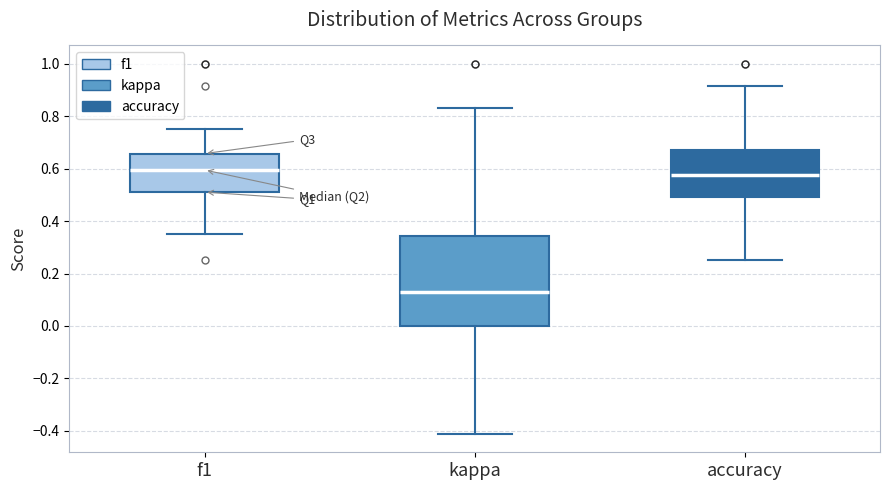

Reading left to right, transcribe this box plot: for each box, give where its median line is, the range the box spans, and where its two whiskers end, as read against the y-axis. The values are not printed on the chart, so give them approximately, as read against the axis.

f1: median 0.60, box 0.52 to 0.66, whiskers 0.36 to 0.76
kappa: median 0.14, box 0.00 to 0.34, whiskers -0.42 to 0.84
accuracy: median 0.58, box 0.50 to 0.68, whiskers 0.26 to 0.92